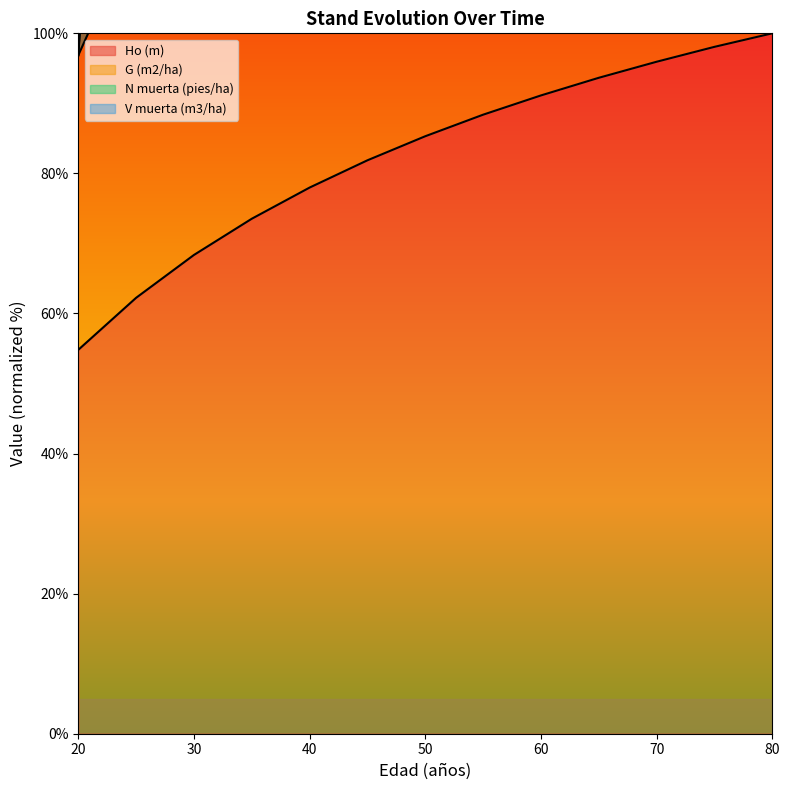

How many lines are shown in the chart?

2